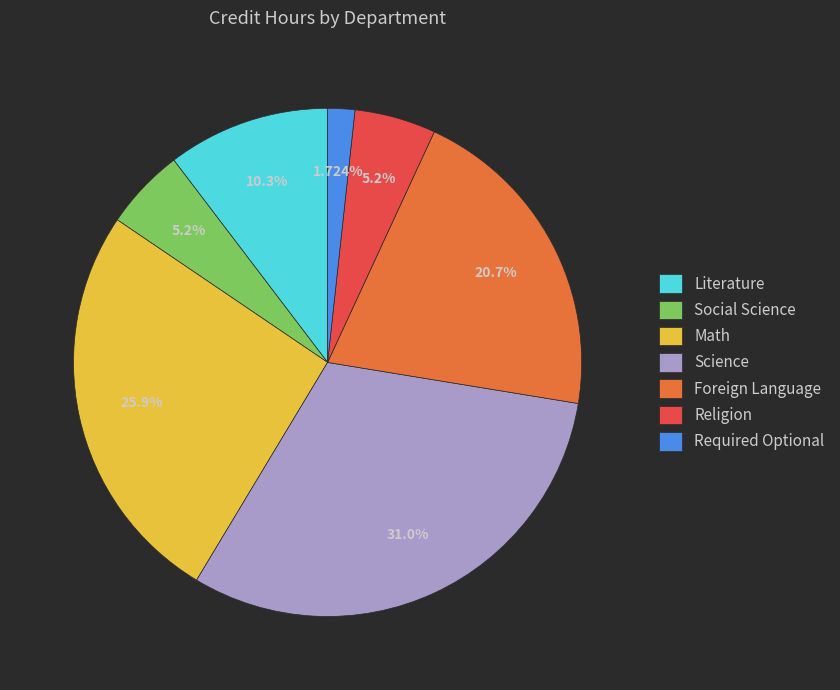

Is there a majority slice in this chart?

No